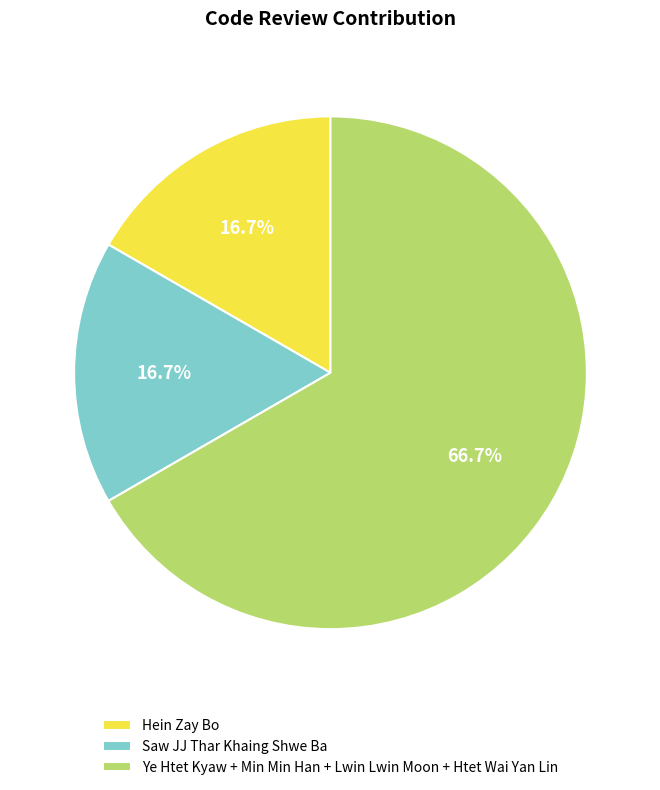

Combined, do Ye Htet Kyaw + Min Min Han + Lwin Lwin Moon + Htet Wai Yan Lin and Saw JJ Thar Khaing Shwe Ba account for over 50%?

Yes